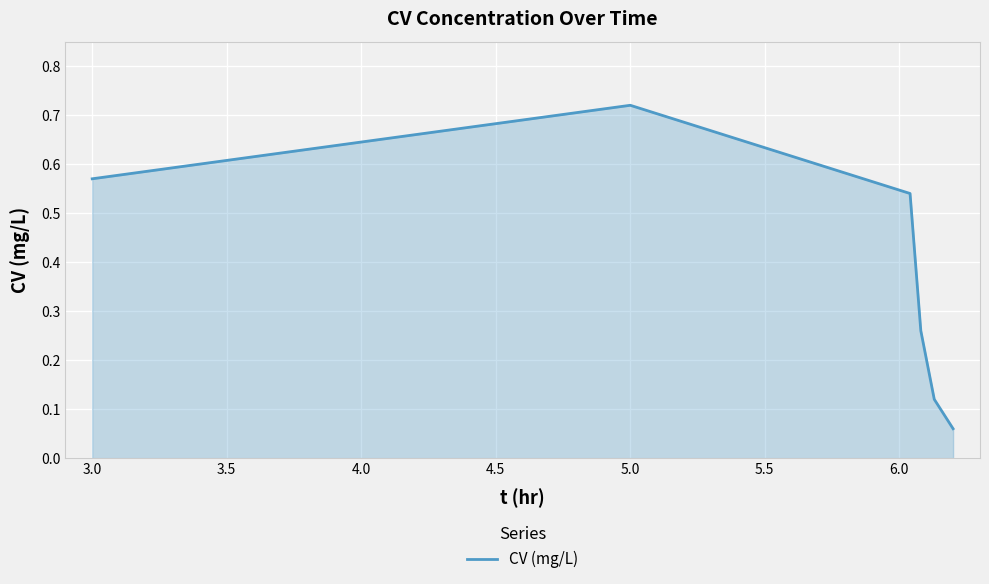

Does the chart have visible grid lines?

Yes